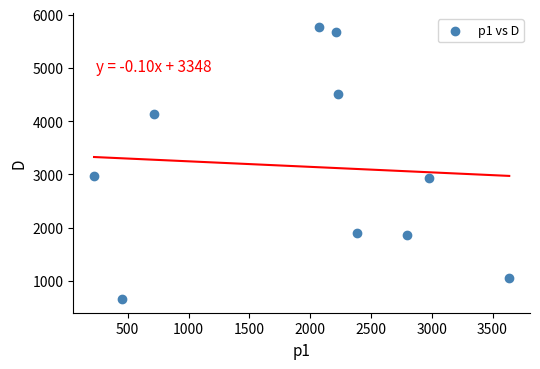

What is the range of X values (max minus min)?

3414.7